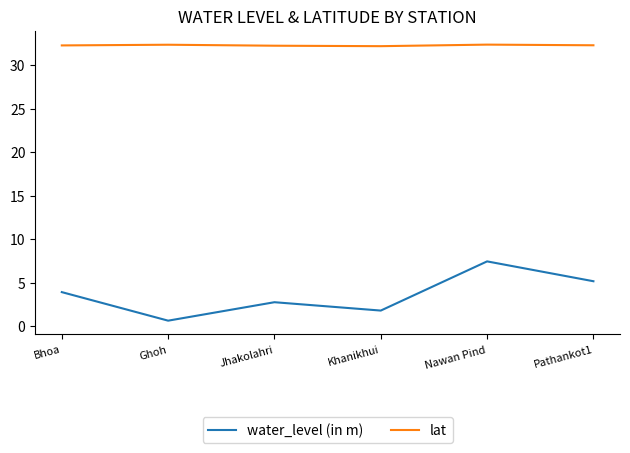

True or false: water_level (in m) and lat intersect in this chart.

False